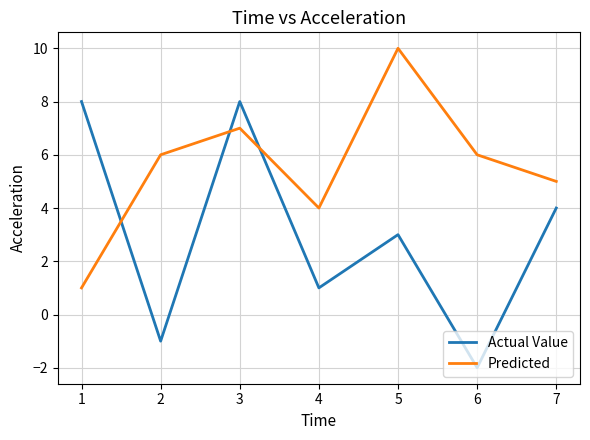

What is the difference between the second highest and second lowest values in the Predicted series?

3